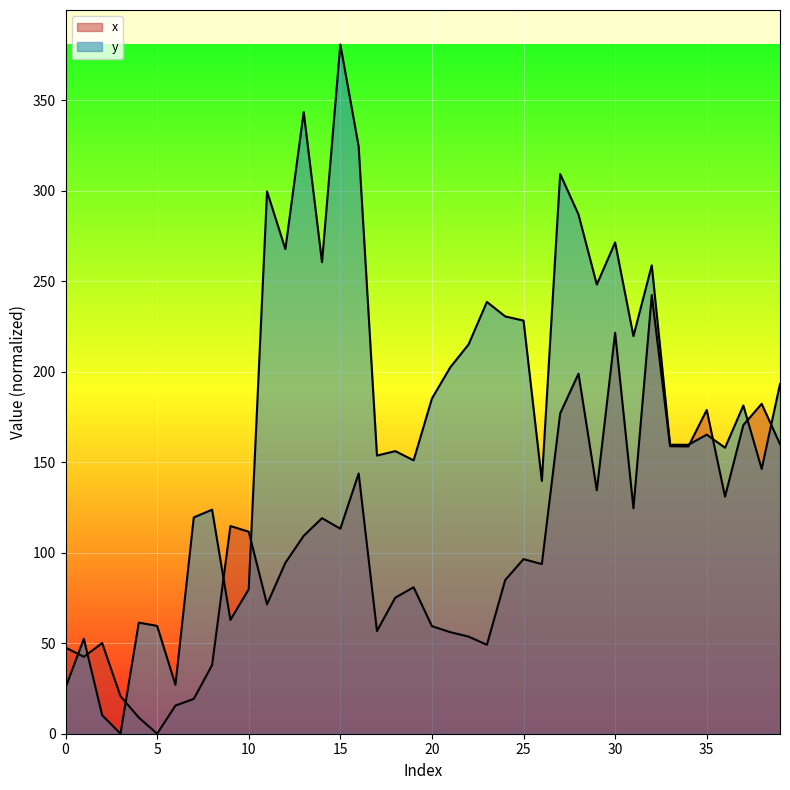

Which series has the largest total across all categories?

y